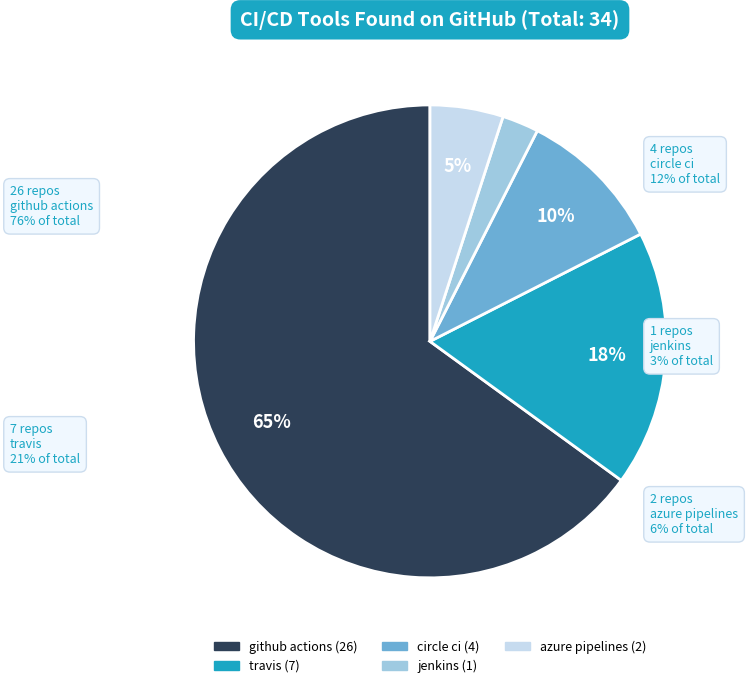

To the nearest percent, what is the average slice percentage?

20%